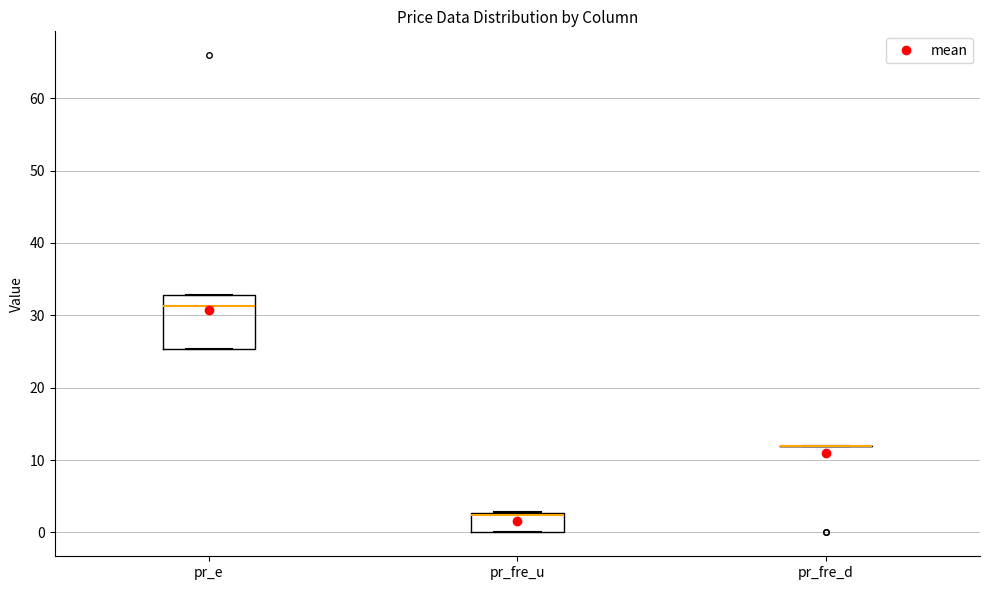

Reading left to right, read every box against the y-axis: the position of its median line, the range the box covers, and the ends of its whiskers. The values are not printed on the chart, so give them approximately, as read against the axis.

pr_e: median 31, box 25 to 33, whiskers 25 to 33
pr_fre_u: median 2 (drawn on the box's upper edge), box 0 to 3, whiskers 0 to 3
pr_fre_d: box collapsed to a line at 12, whiskers 12 to 12